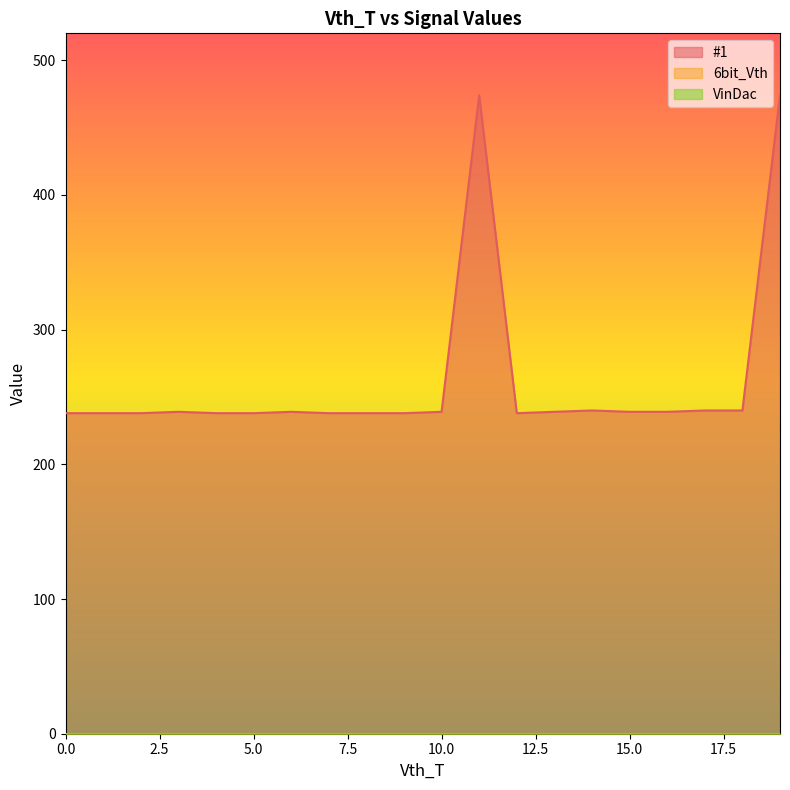

Which series changed the most between 12 and 15?

#1